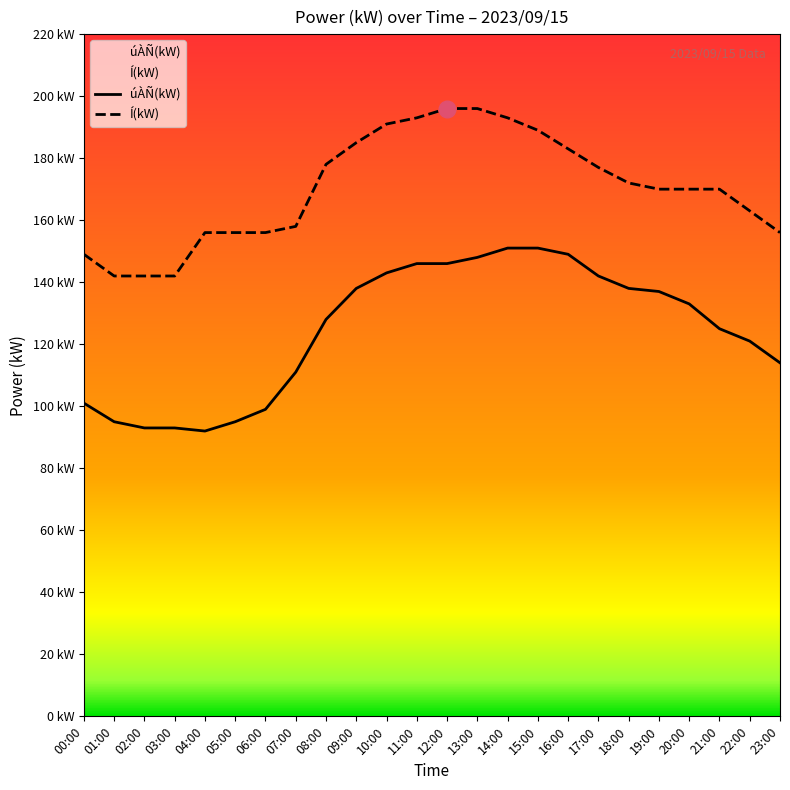

What is the approximate value of úÀÑ(kW) at 09:00, to the nearest 5?

140